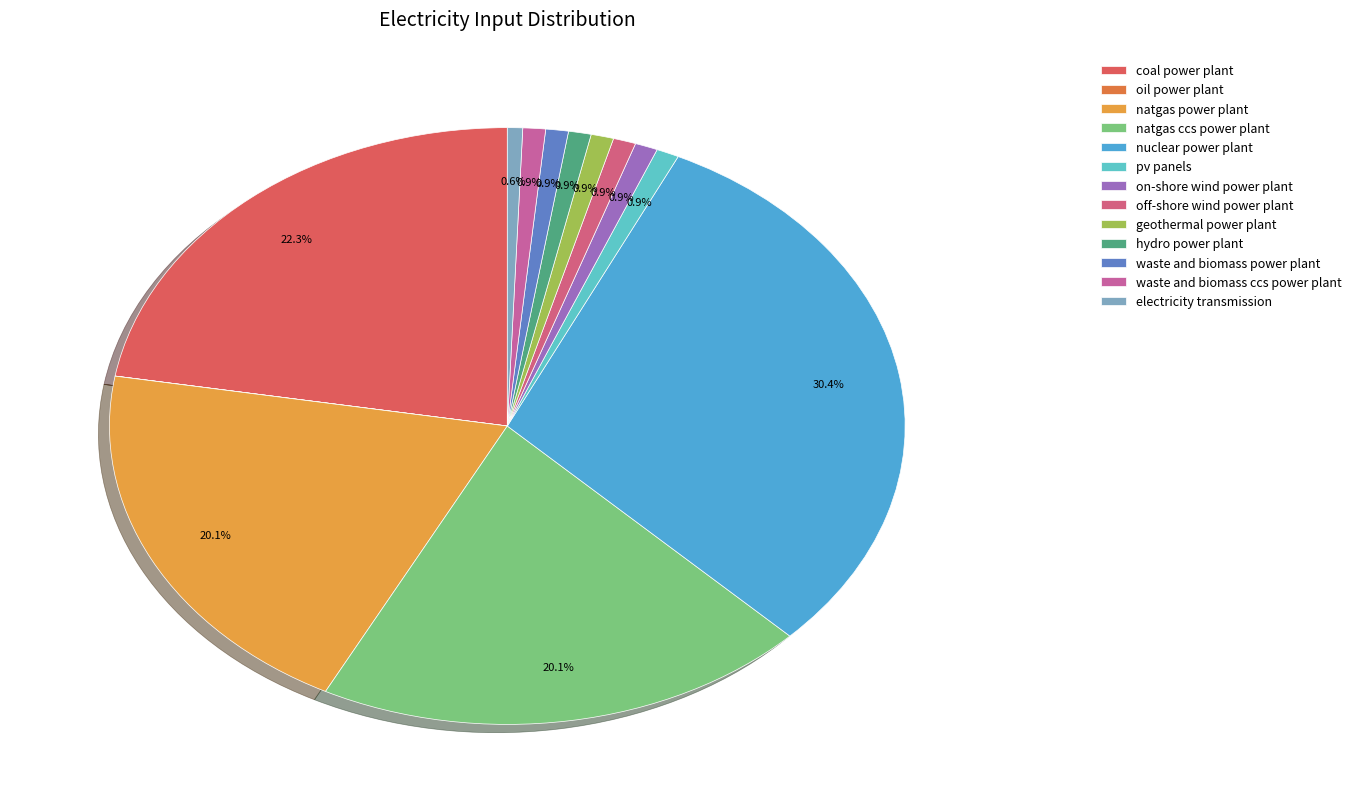

True or false: pv panels accounts for 1% of the total.

True